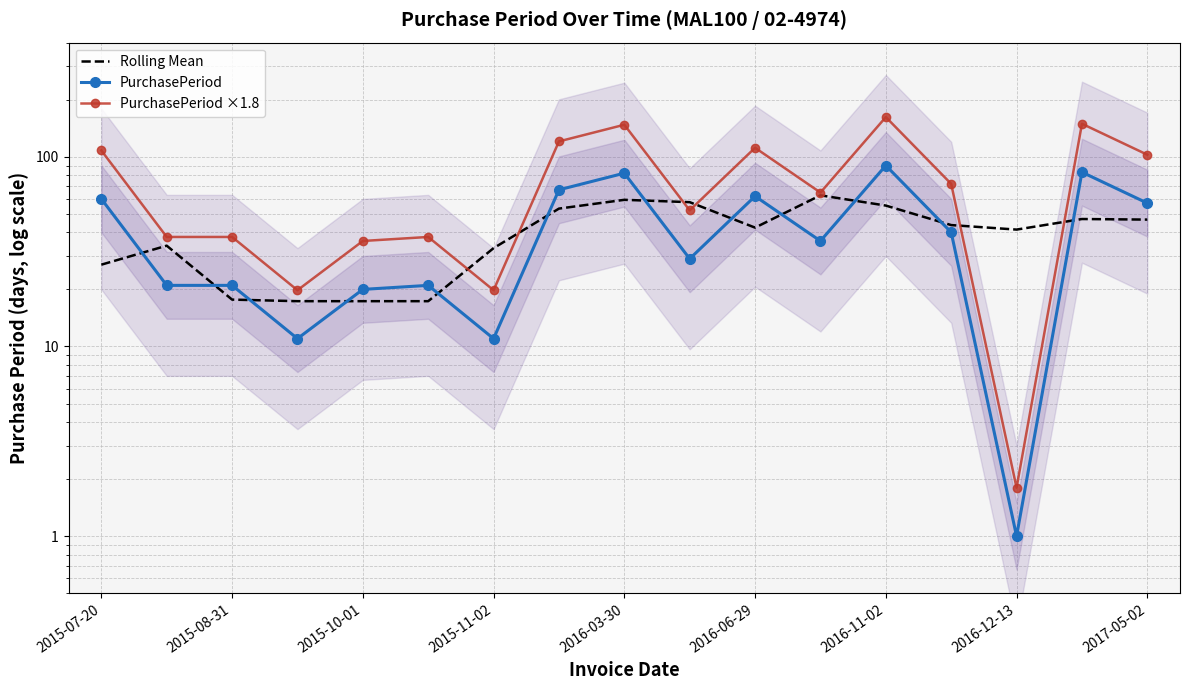

What is the sum of the PurchasePeriod ×1.8 values at 9 and 15?

201.6